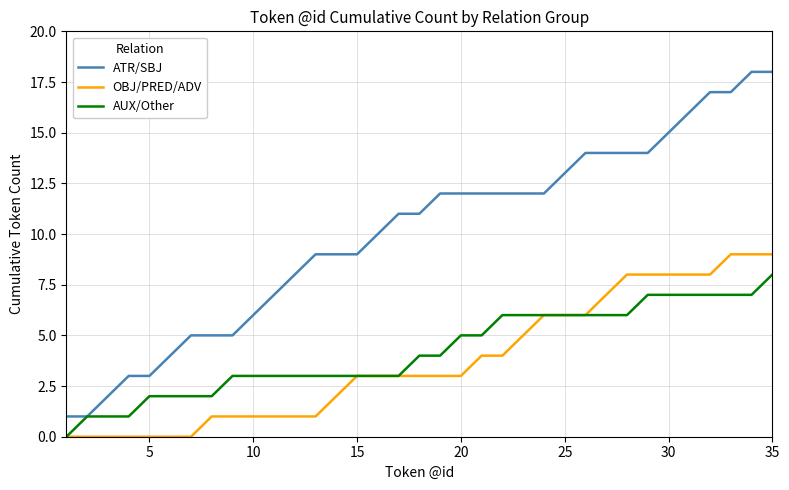

How many lines are shown in the chart?

3